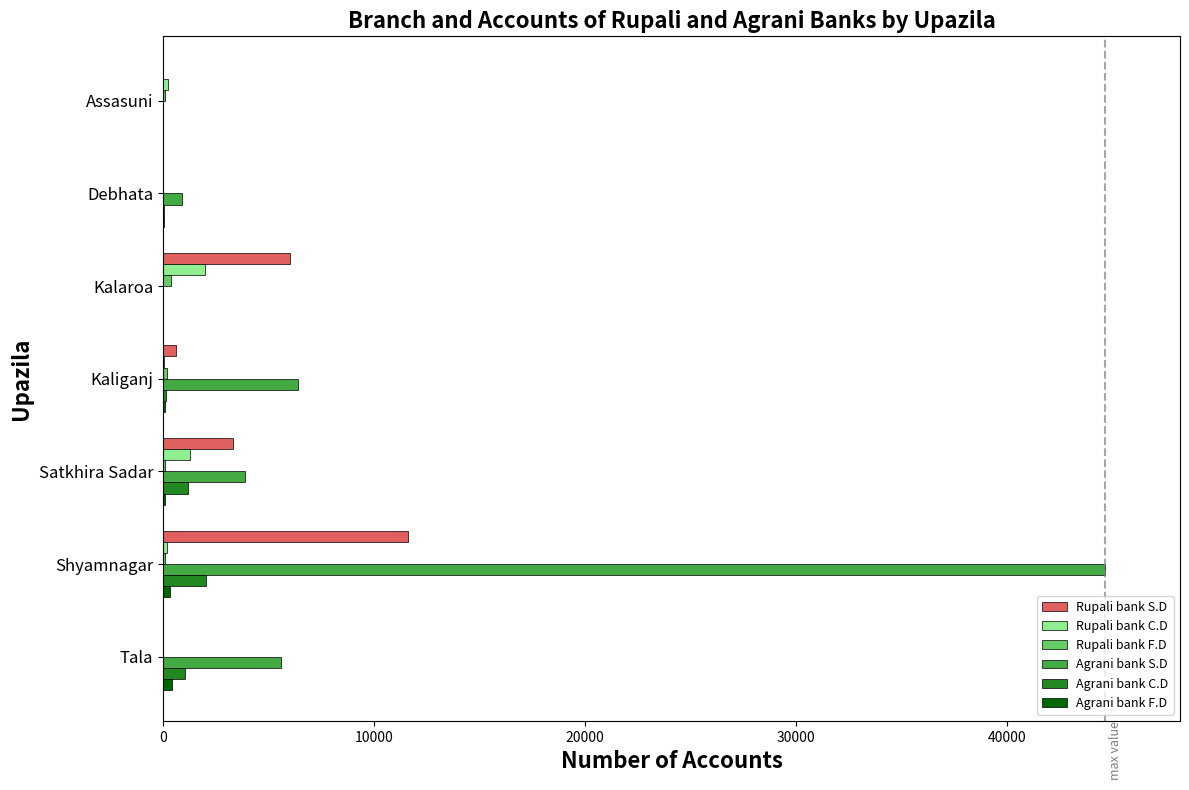

Which series changed the most between Kalaroa and Shyamnagar?

Agrani bank S.D